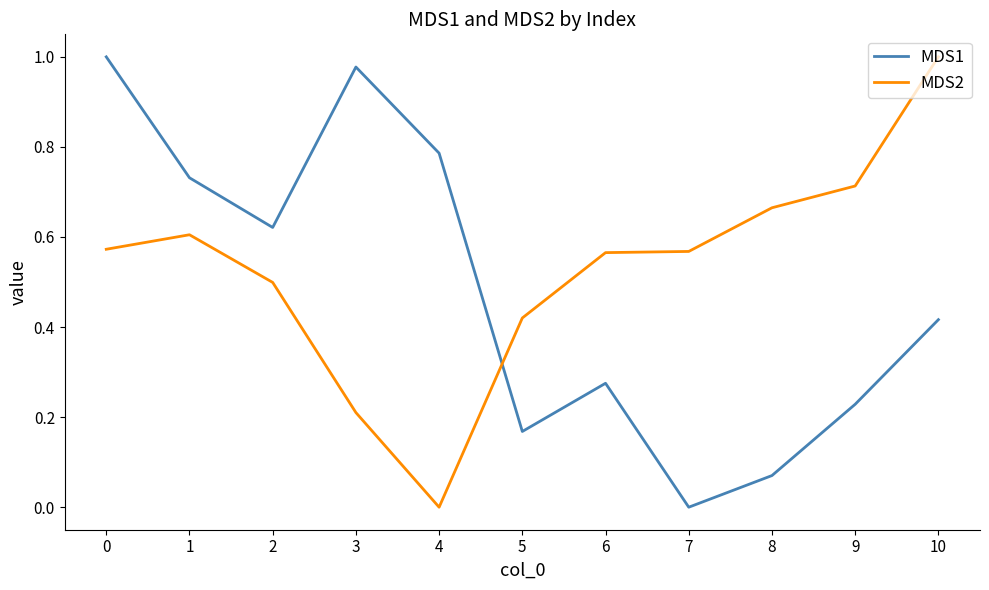

Is it true that MDS2 equals 0.3 at 9?

False